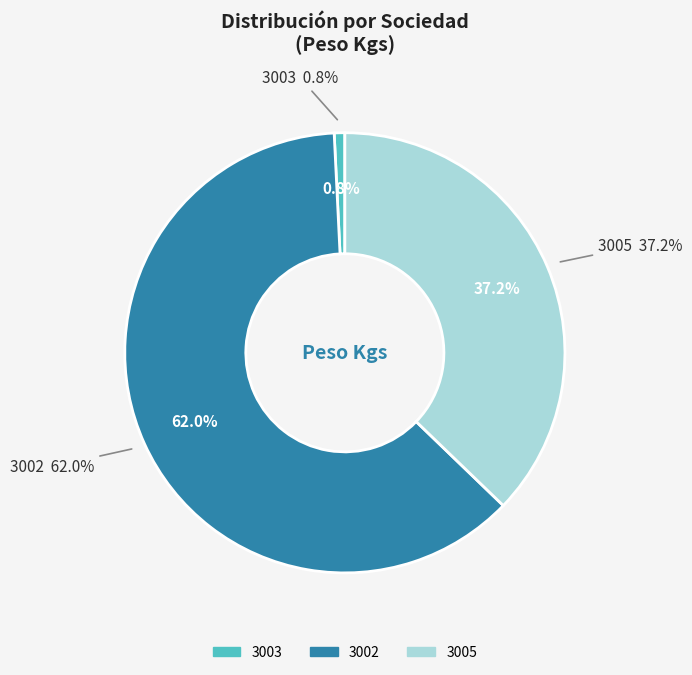

To the nearest percent, what is the average slice percentage?

33%